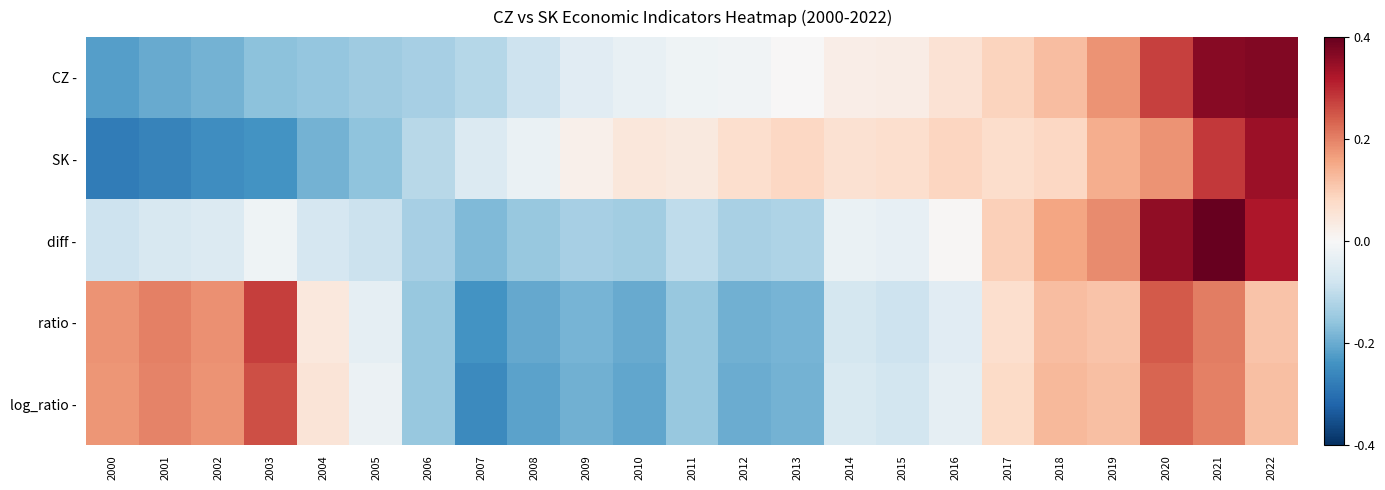

What is the difference between the highest and lowest values at 2004?

1.5